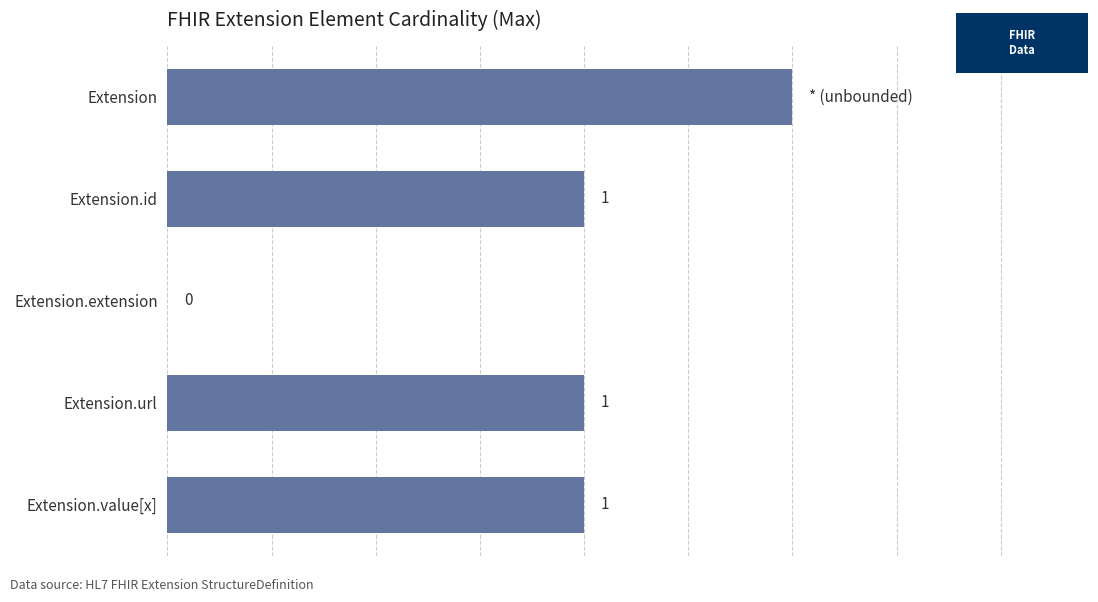

At which label is the value closest to 0?

Extension.extension